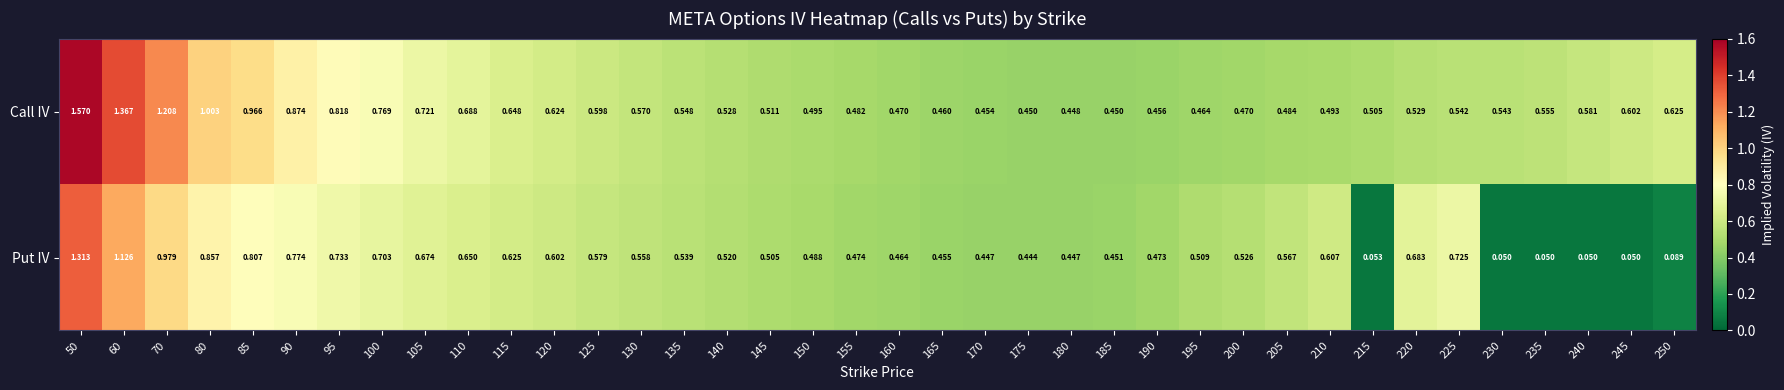

Which series changed the most between 120 and 150?

Call IV